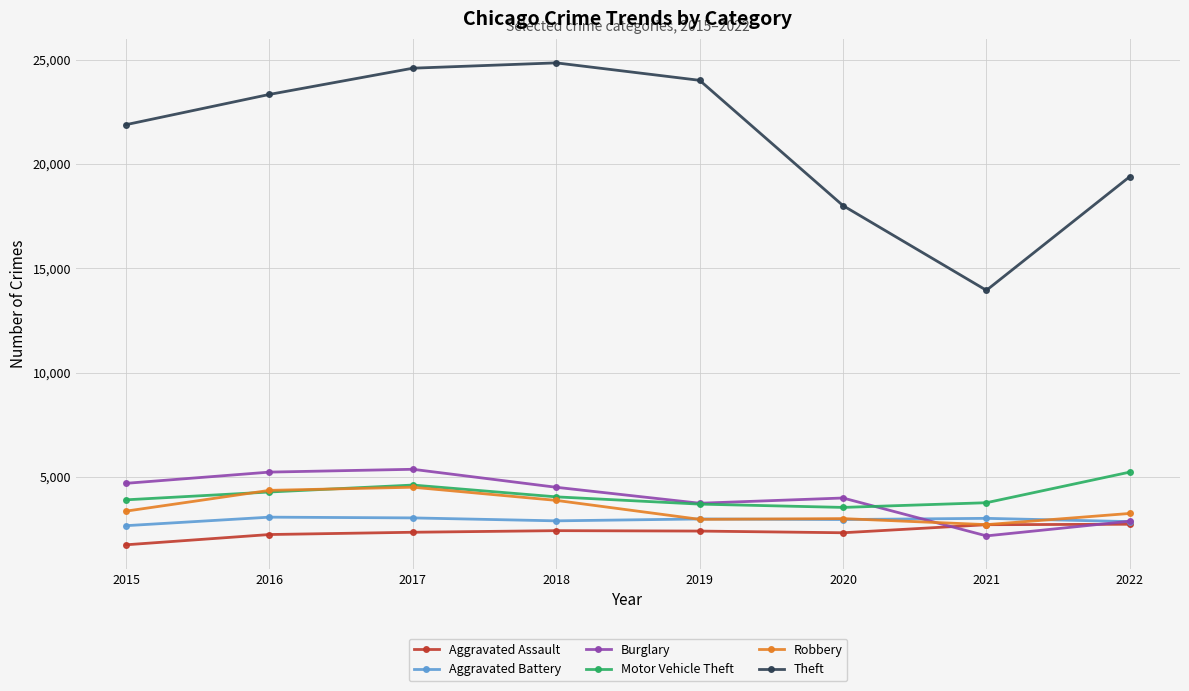

True or false: Burglary and Aggravated Battery intersect in this chart.

True